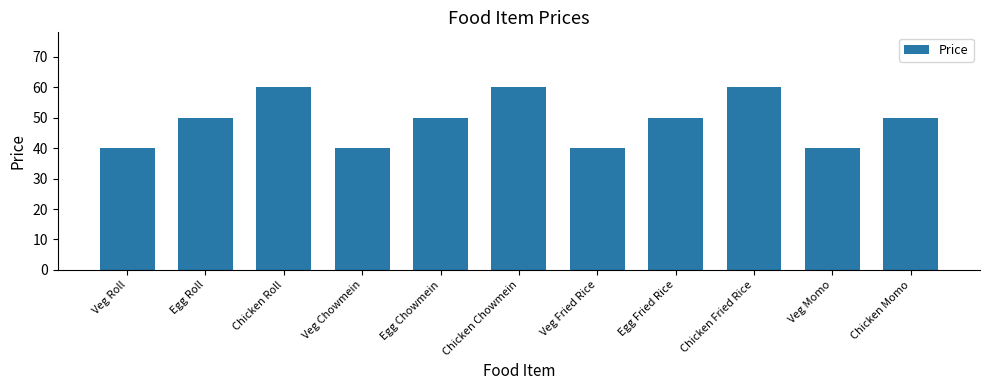

Reading left to right, list all the values displayed in this chart.

40	50	60	40	50	60	40	50	60	40	50